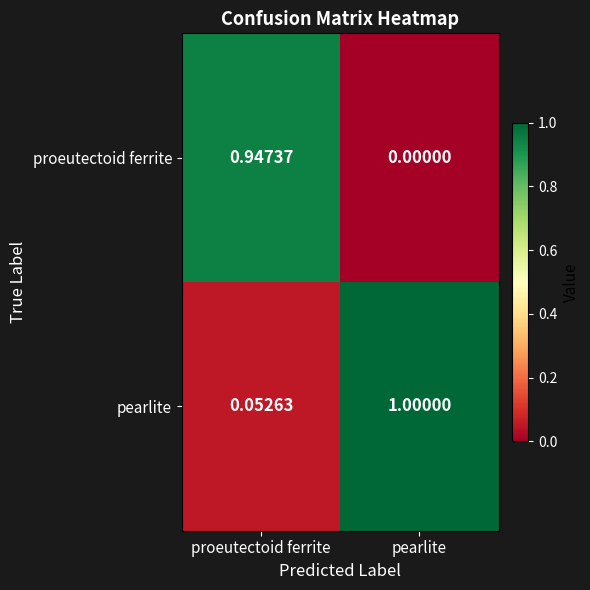

How many values in the pearlite series are below 1?

1